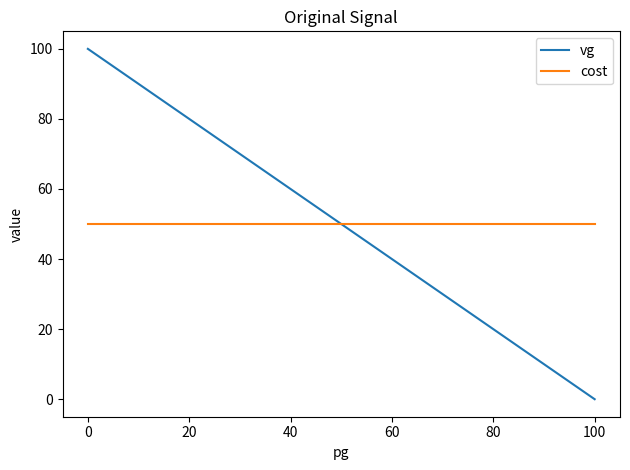

True or false: vg has more than 0 interior local peaks.

False